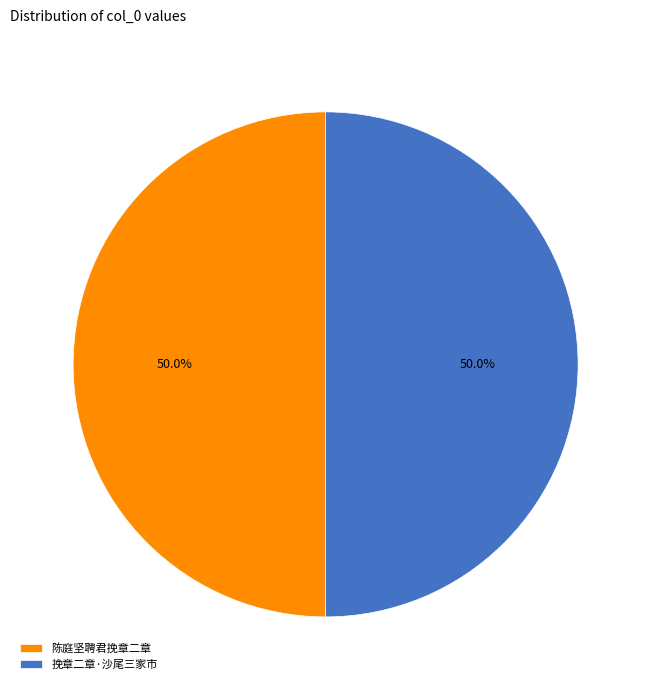

Is the sum of 挽章二章·沙尾三家市 and 陈庭坚聘君挽章二章 greater than half?

Yes